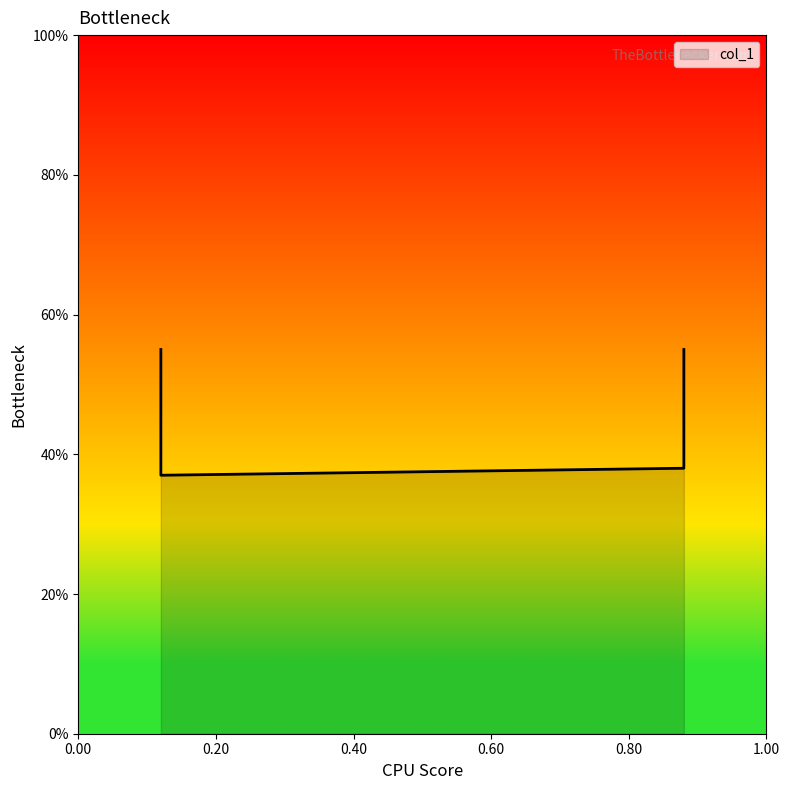

What is the sum of the values at 0.12 and 0.88?

0.9